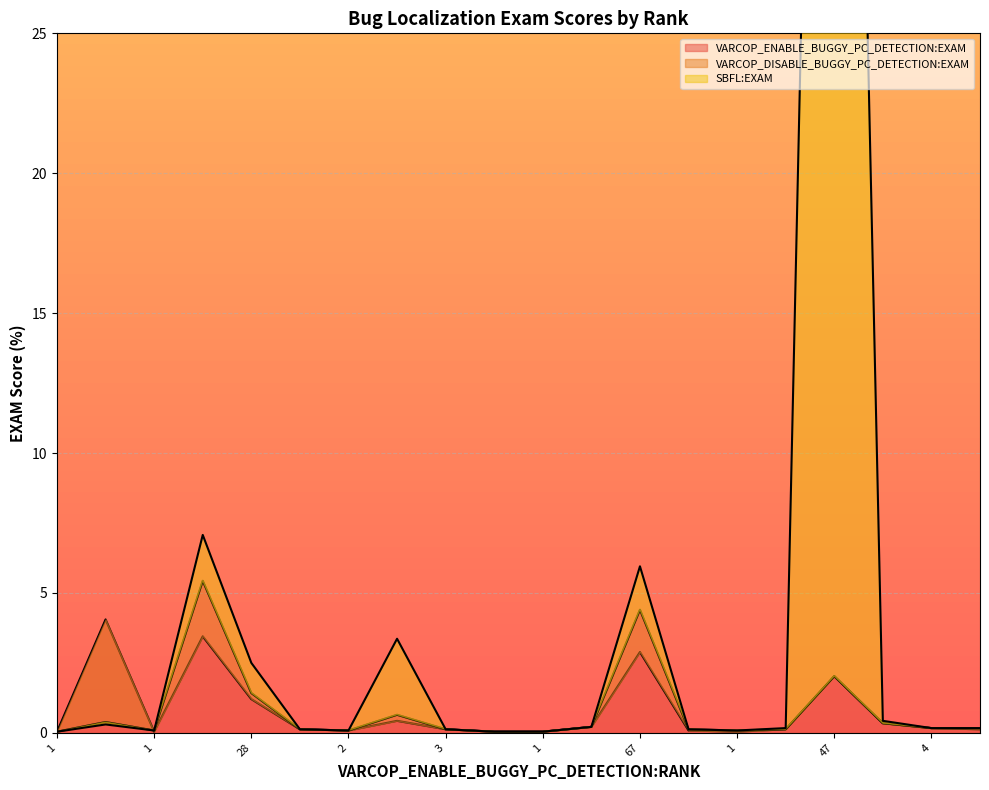

Rank the series by their maximum value, from lowest to highest.

VARCOP_ENABLE_BUGGY_PC_DETECTION:EXAM, VARCOP_DISABLE_BUGGY_PC_DETECTION:EXAM, SBFL:EXAM